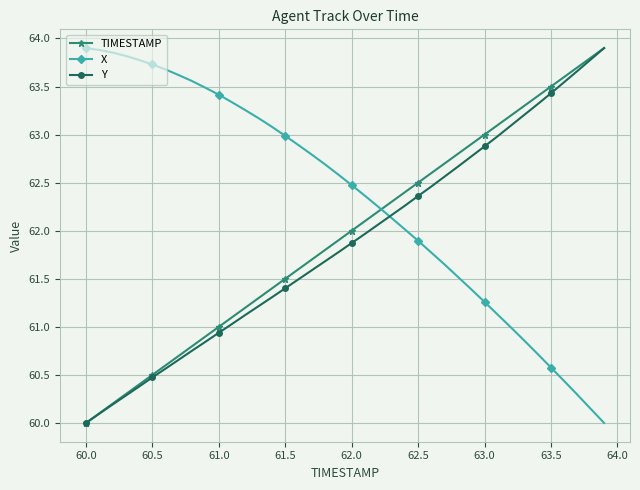

How many times do TIMESTAMP and X cross each other?

1